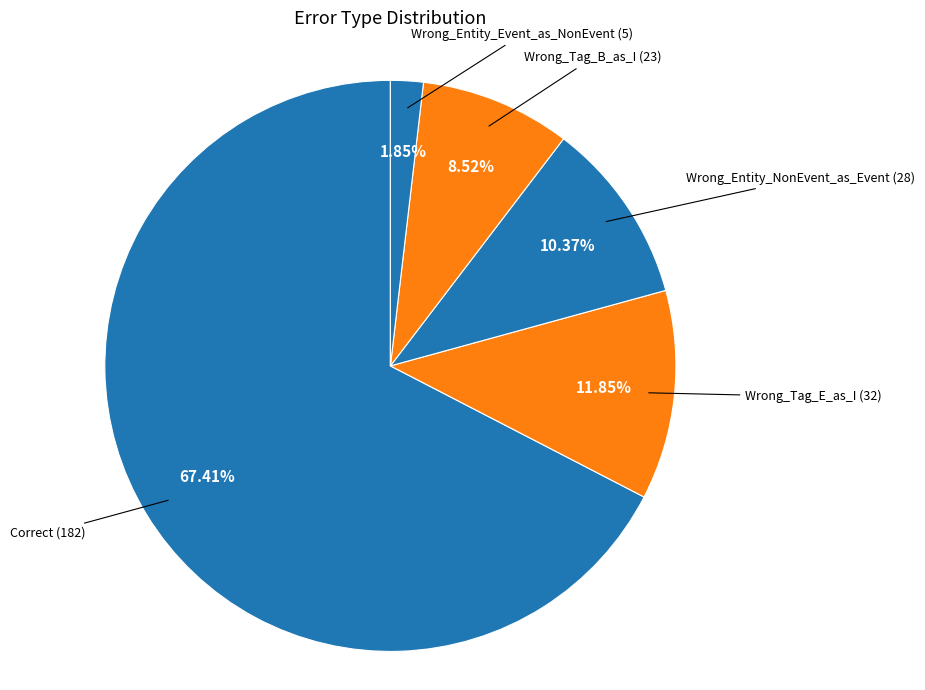

How many slices are in this pie chart?

5